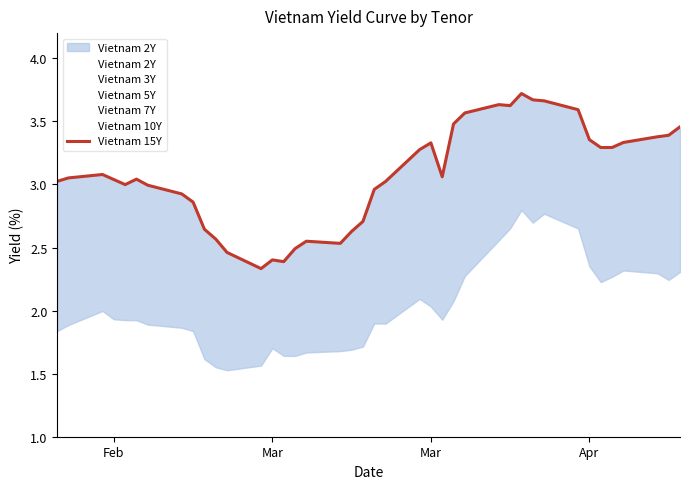

List the series in order of their peak value, highest first.

Vietnam 15Y, Vietnam 10Y, Vietnam 7Y, Vietnam 5Y, Vietnam 3Y, Vietnam 2Y